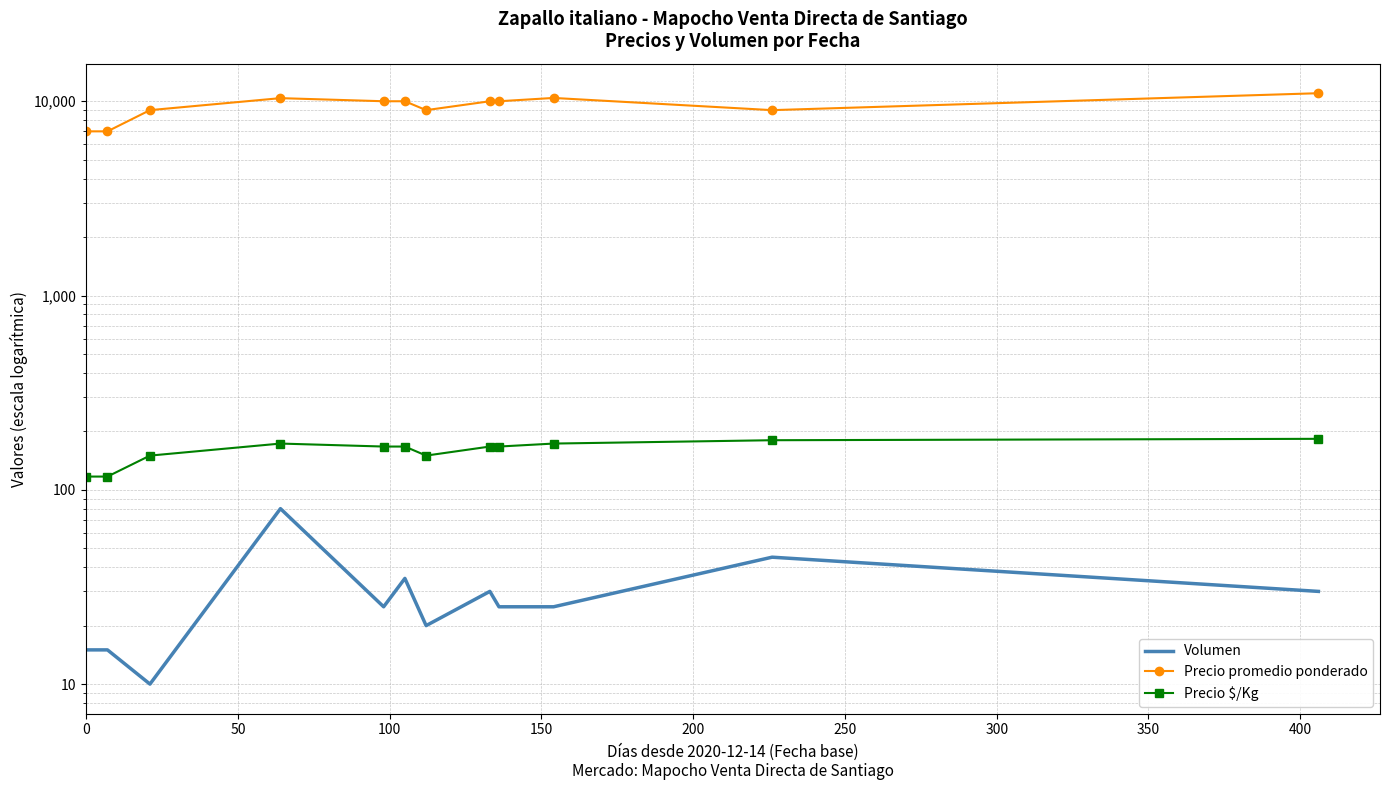

What is the sum of all Precio $/Kg values?

1911